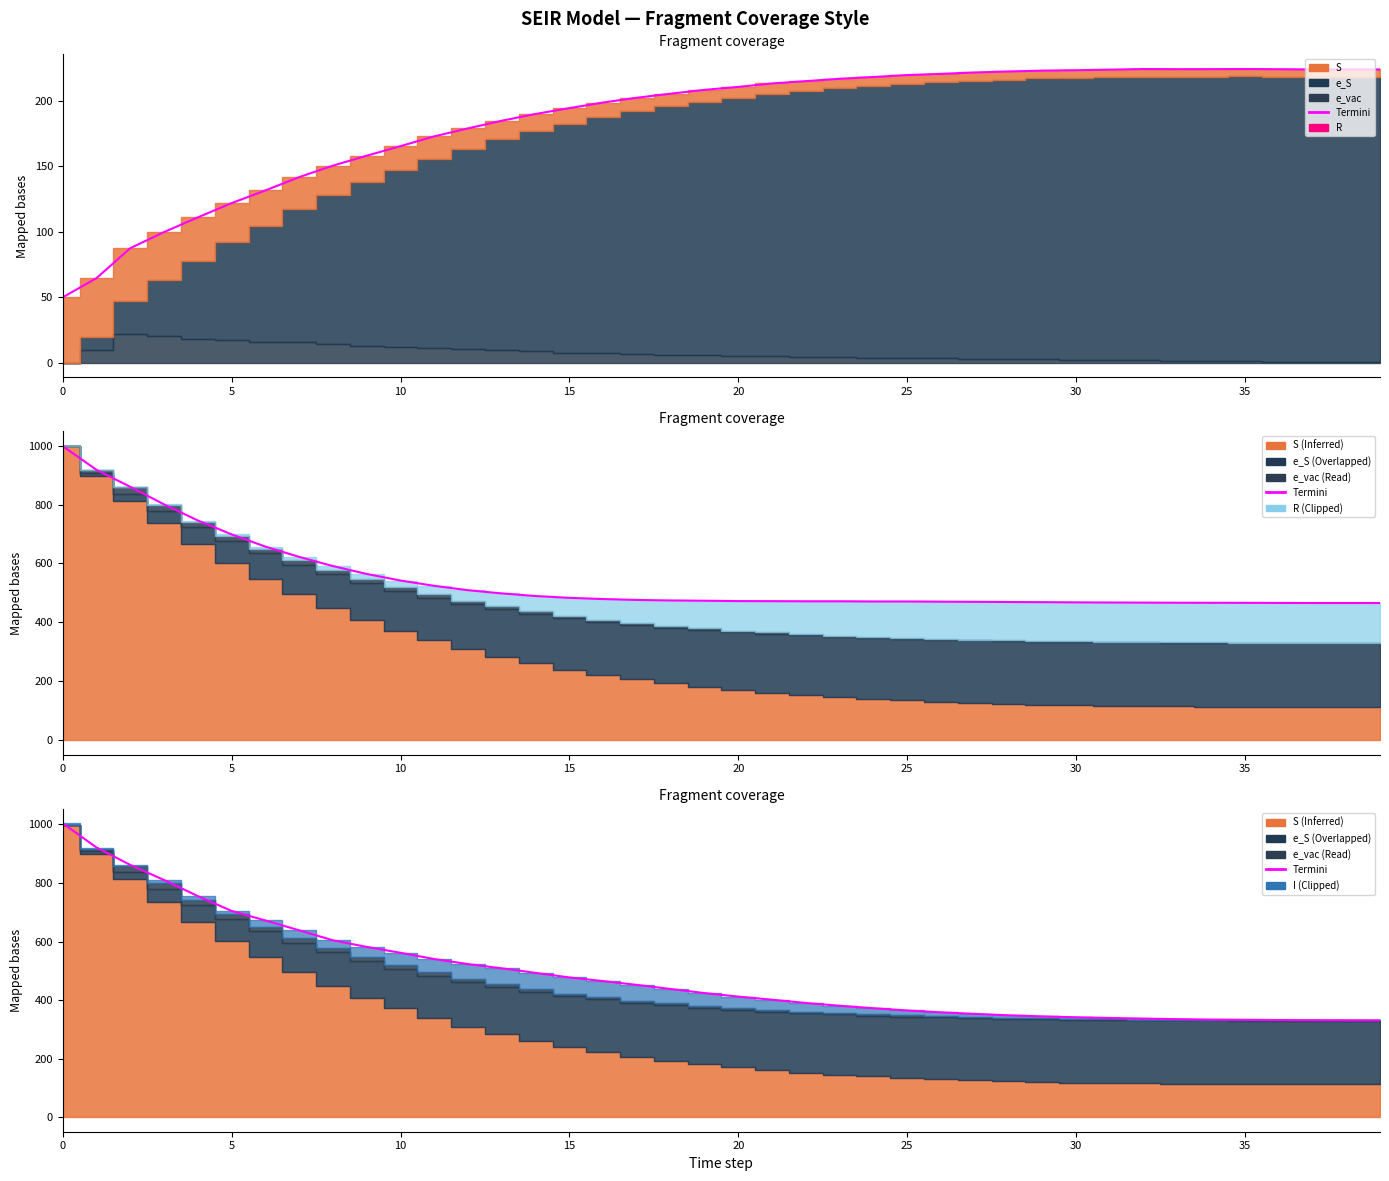

Reading left to right, transcribe all the data shown in this chart.

1004.0	921.2	861.7	810.0	755.2	704.5	671.9	638.2	604.0	581.5	561.4	540.0	522.7	508.3	492.7	477.1	464.6	451.7	437.6	423.7	411.7	401.0	389.8	380.4	371.9	364.2	357.9	352.6	347.7	344.0	341.0	338.6	336.6	334.6	333.2	332.4	331.6	331.0	330.6	330.3